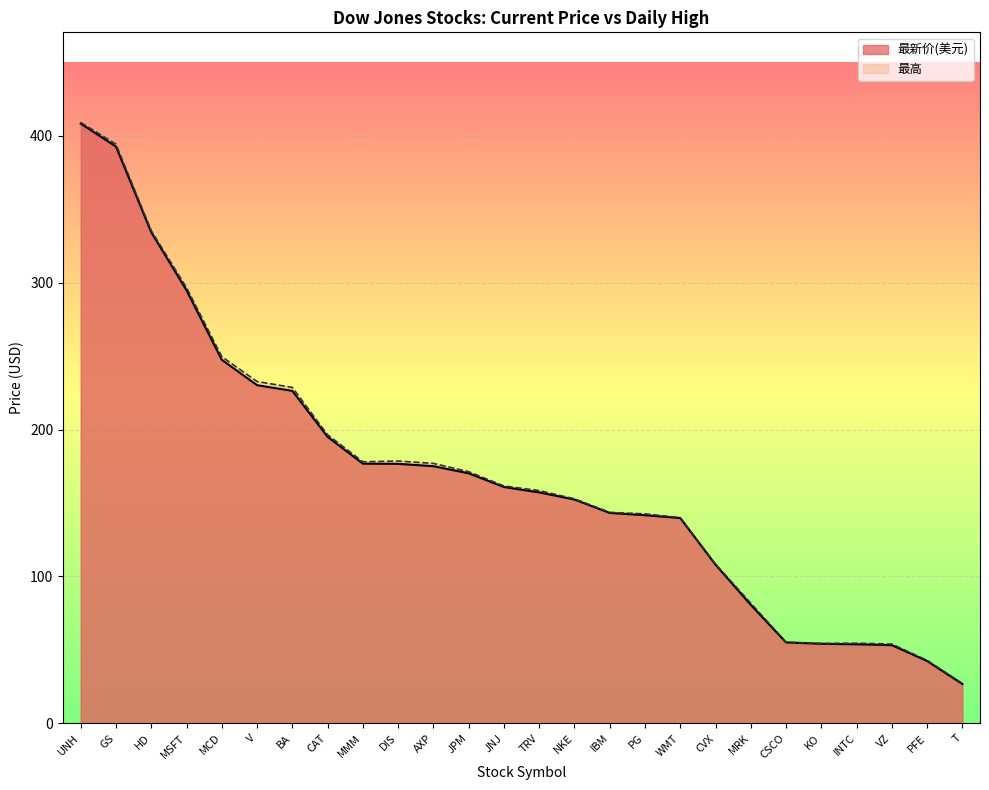

Rank the series at MMM from lowest to highest value.

最新价(美元), 最高